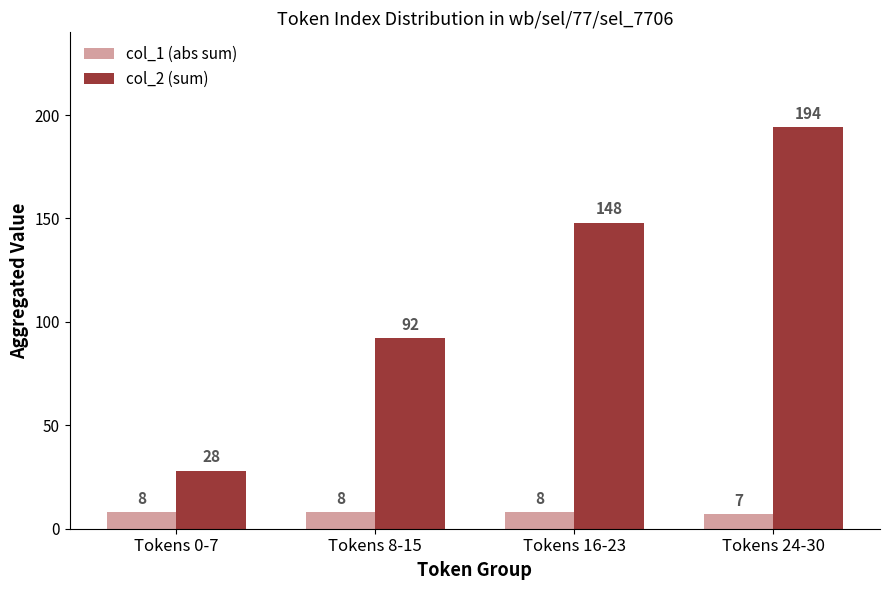

What is the spread (max minus min) of values at Tokens 8-15?

84